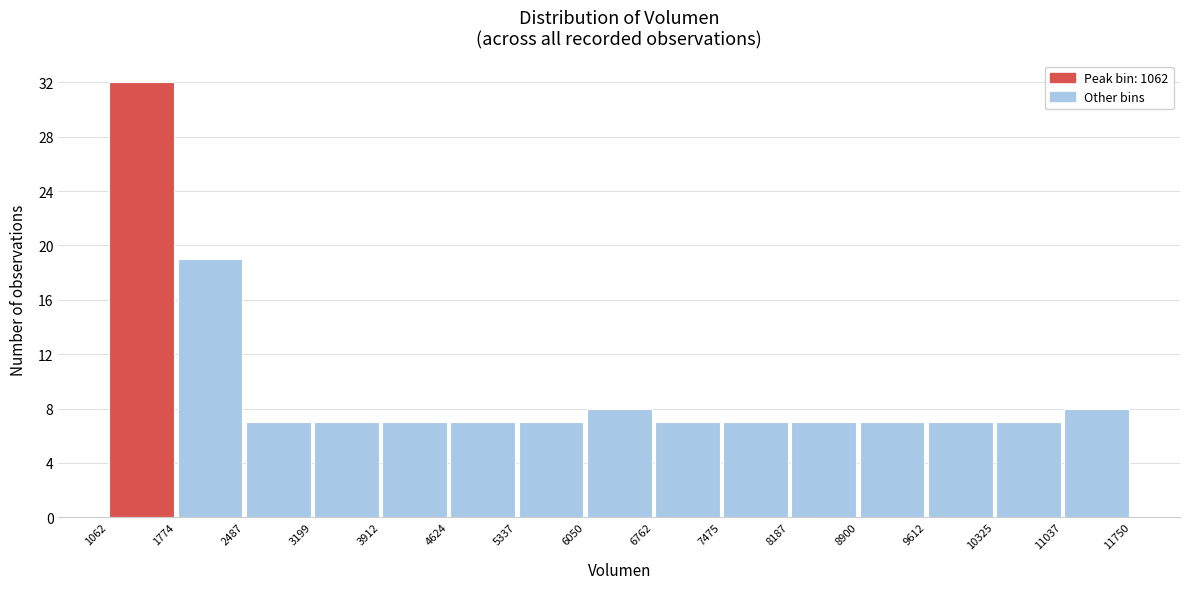

Which range on the x-axis has the tallest bar?

1062 to 1774